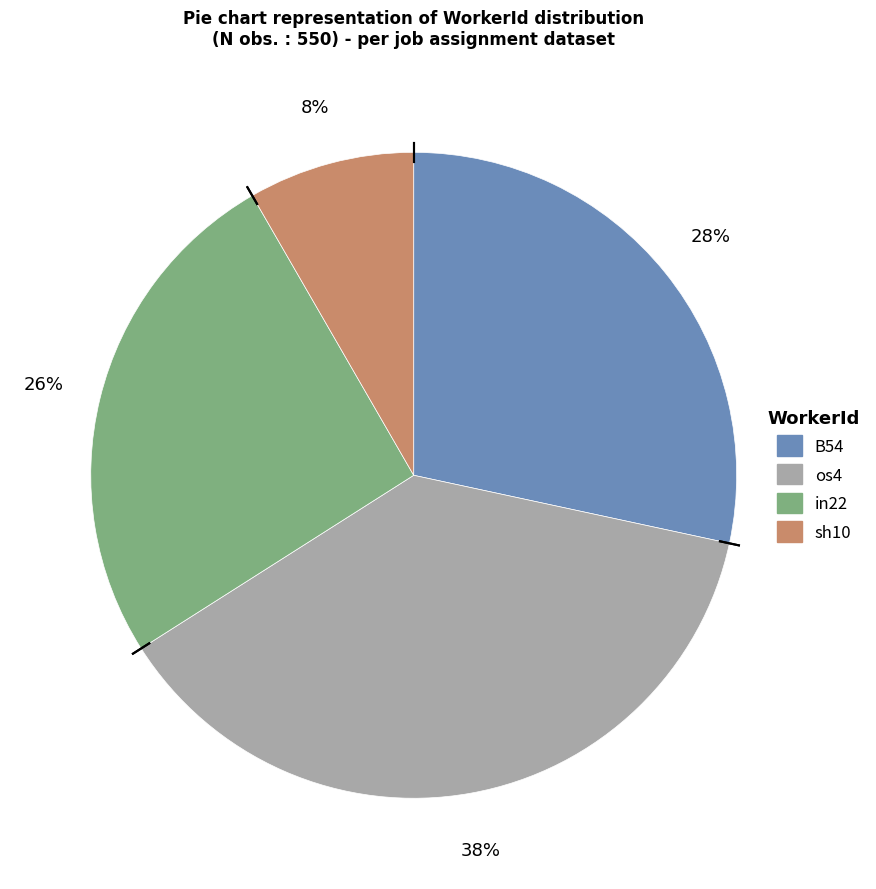

Rank the categories by value from lowest to highest.

sh10, in22, B54, os4